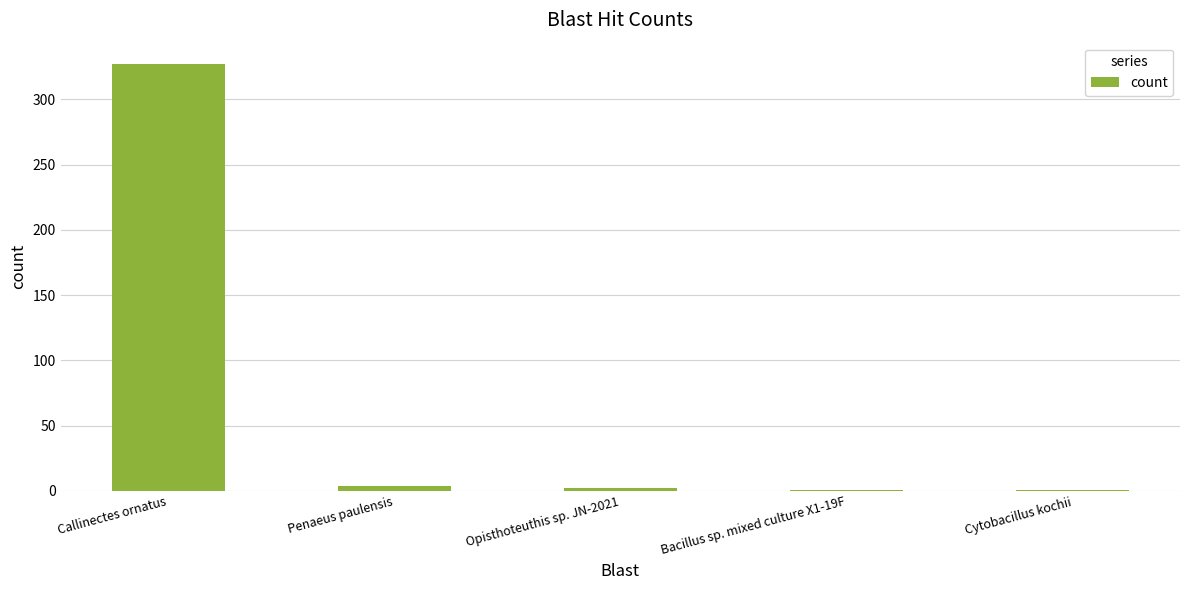

Between Cytobacillus kochii and Callinectes ornatus, which is larger?

Callinectes ornatus